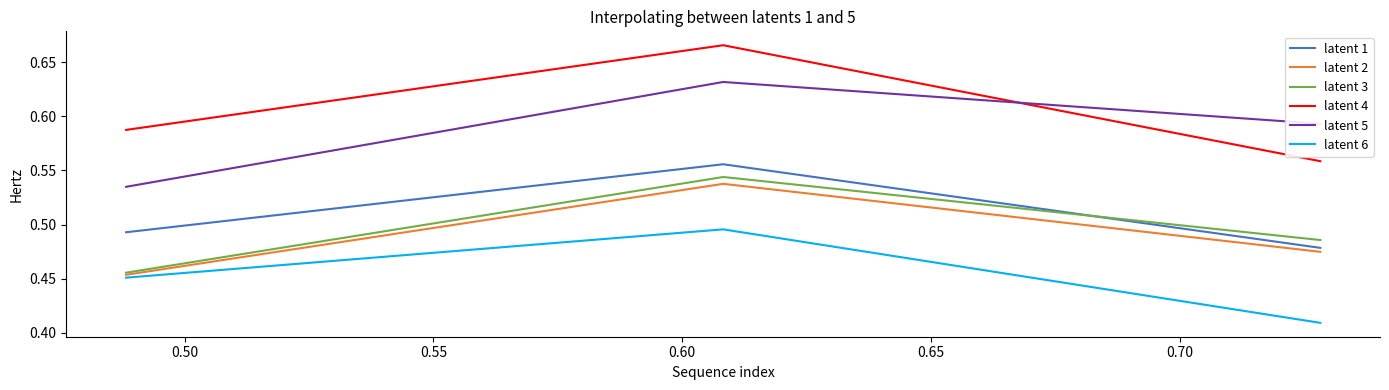

Is this an area chart (filled region under the line)?

No